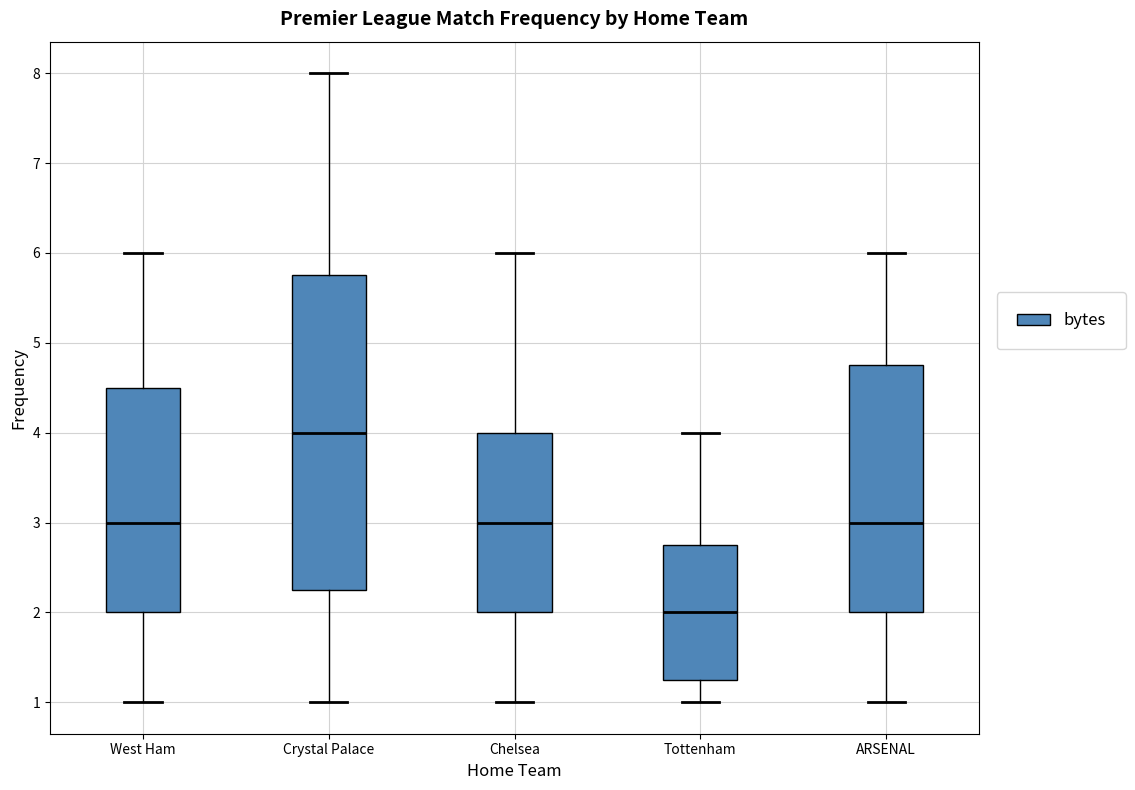

Reading left to right, transcribe this box plot: for each box, give where its median line is, the range the box spans, and where its two whiskers end, as read against the y-axis. The values are not printed on the chart, so give them approximately, as read against the axis.

West Ham: median 3.0, box 2.0 to 4.5, whiskers 1.0 to 6.0
Crystal Palace: median 4.0, box 2.3 to 5.8, whiskers 1.0 to 8.0
Chelsea: median 3.0, box 2.0 to 4.0, whiskers 1.0 to 6.0
Tottenham: median 2.0, box 1.3 to 2.8, whiskers 1.0 to 4.0
ARSENAL: median 3.0, box 2.0 to 4.8, whiskers 1.0 to 6.0